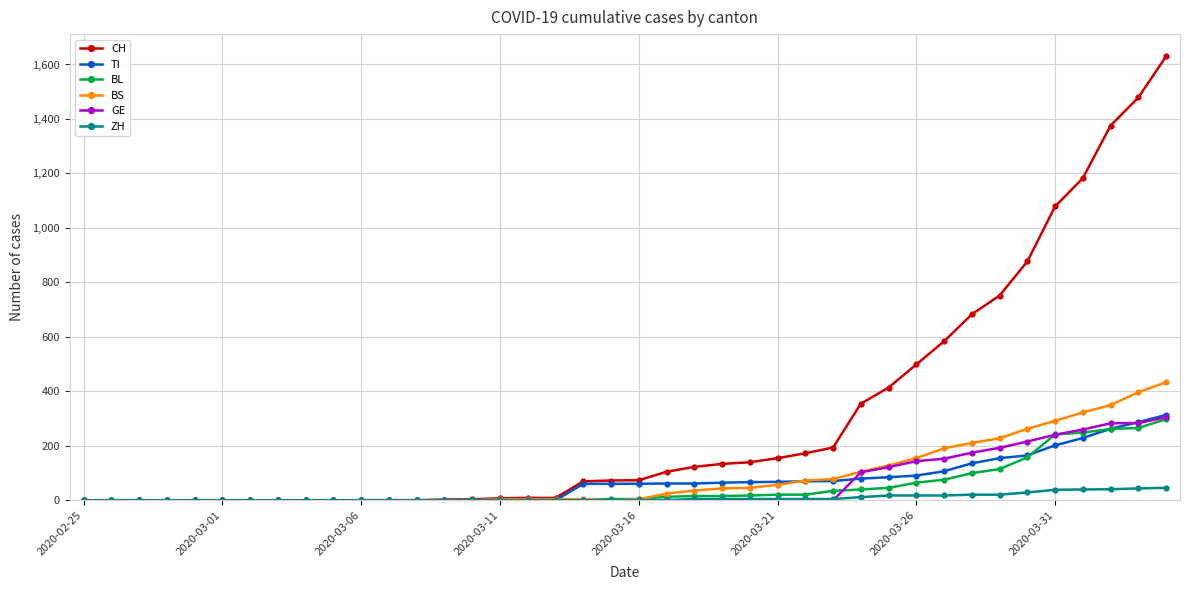

Which series has the largest total across all categories?

CH